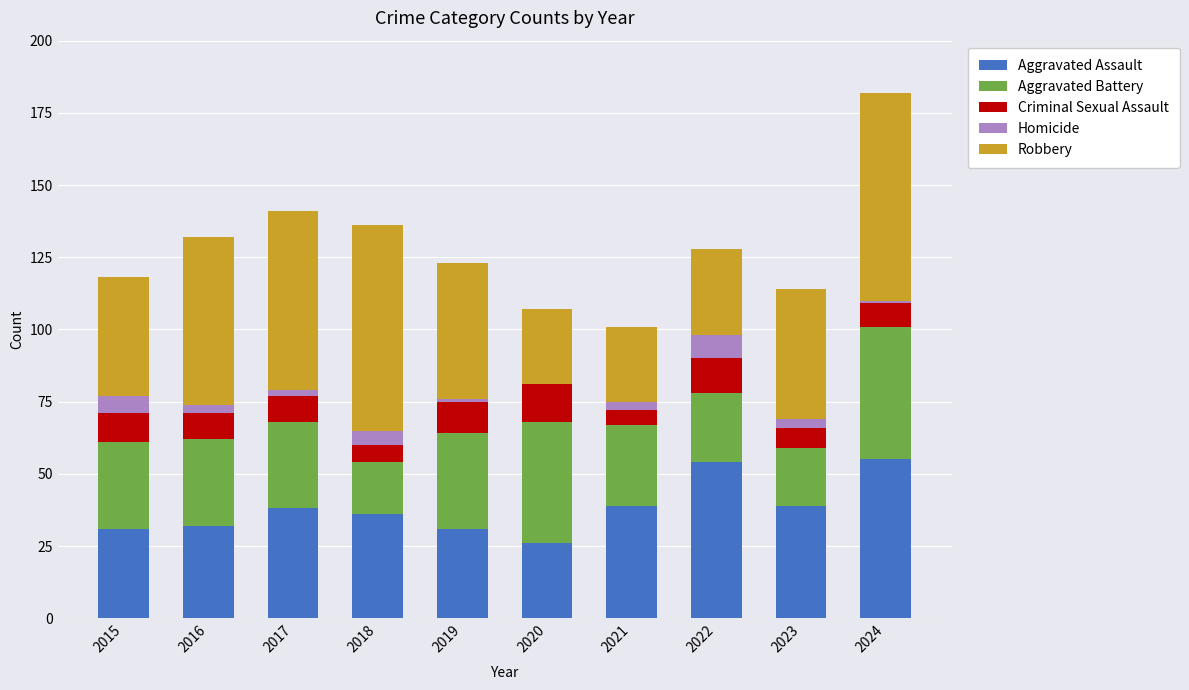

What is the highest value of the Aggravated Assault series?

55